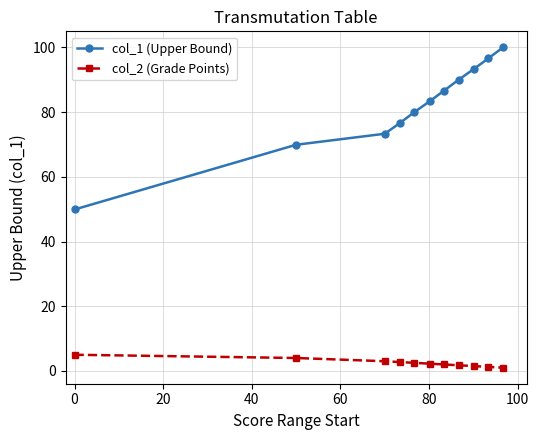

Which series has the largest range (max minus min)?

col_1 (Upper Bound)